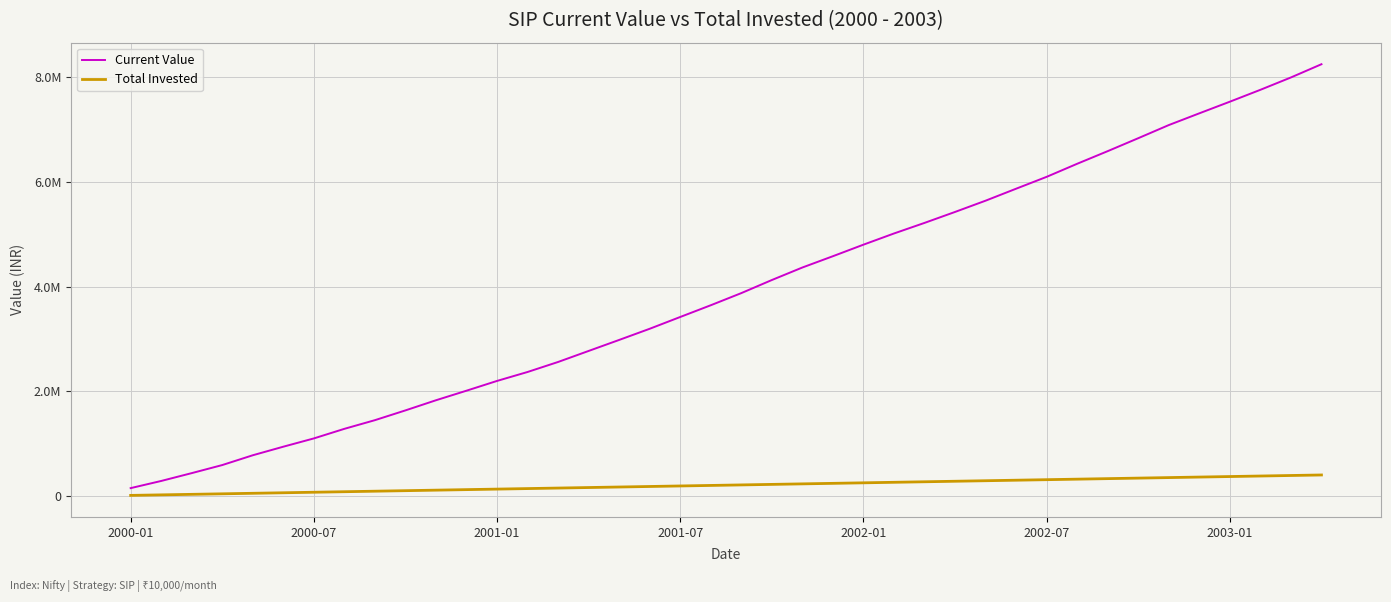

What are all the series names shown in the legend?

Current Value, Total Invested